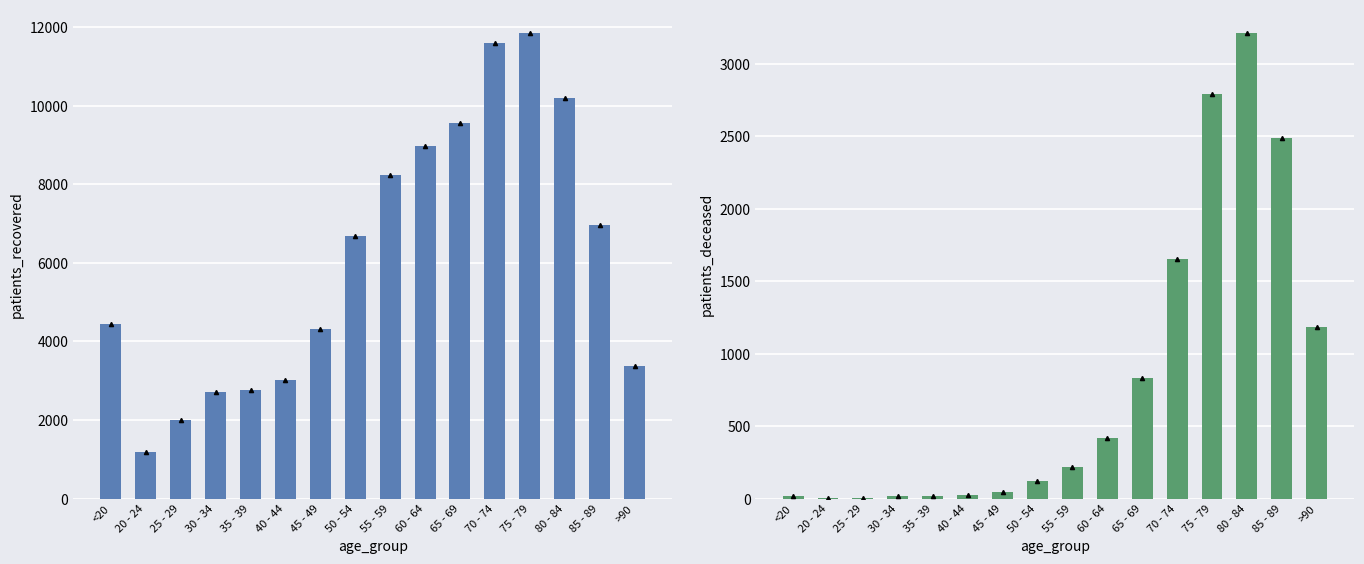

What is the label of the 7th bar from the left?

45 - 49